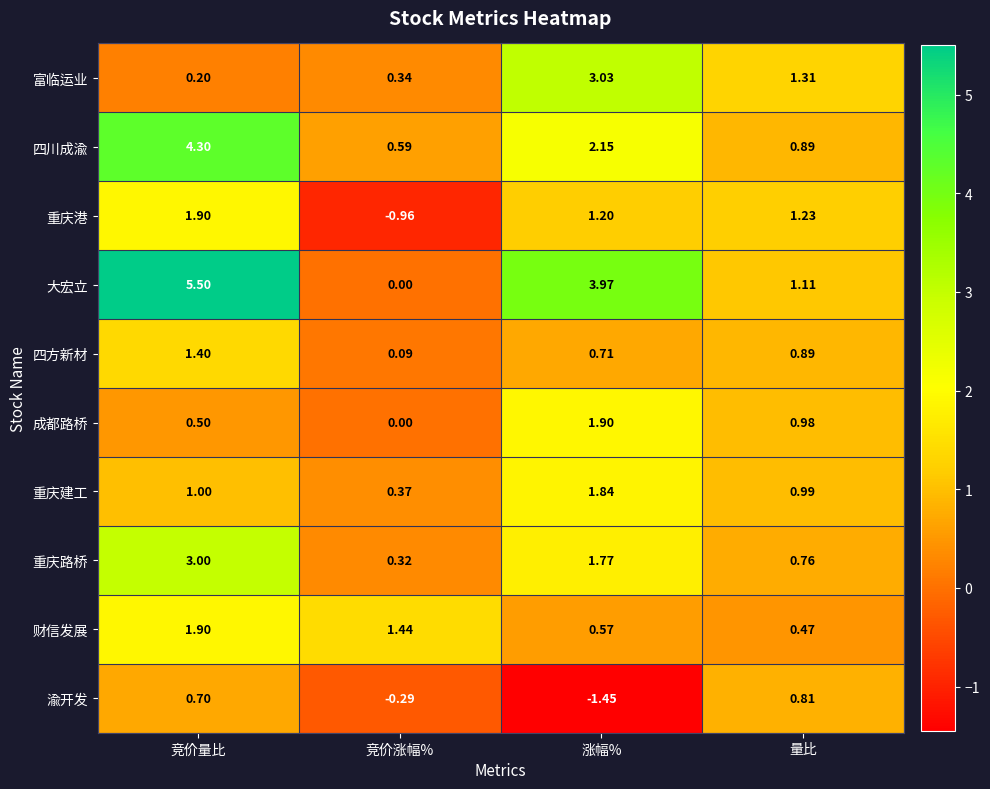

At which label does 财信发展 first exceed 1?

竞价量比